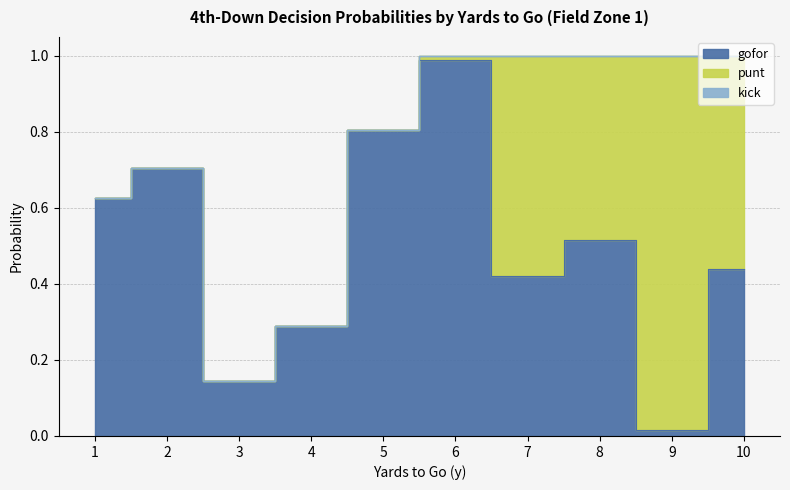

Which series has the widest spread of values?

punt